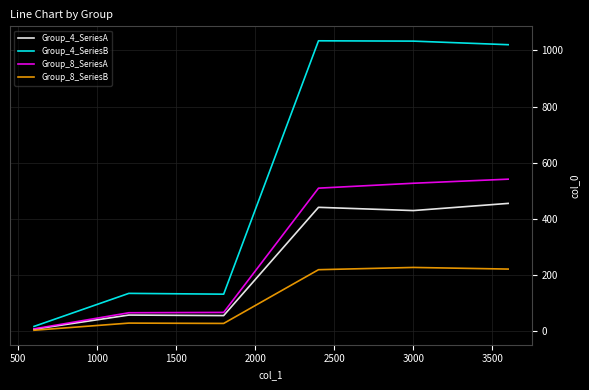

List the series in order of their peak value, highest first.

Group_4_SeriesB, Group_8_SeriesA, Group_4_SeriesA, Group_8_SeriesB